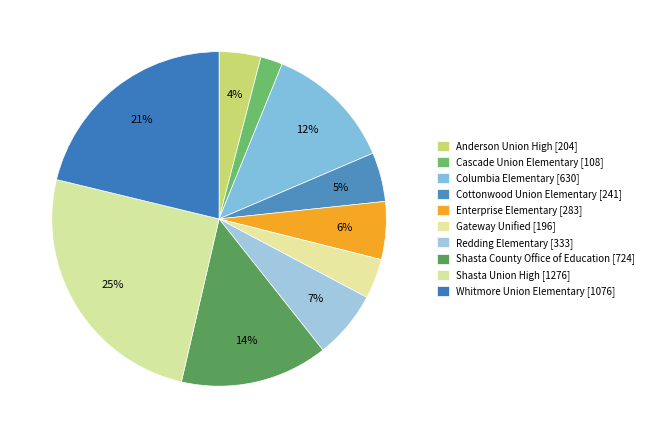

How many slices are in this pie chart?

10